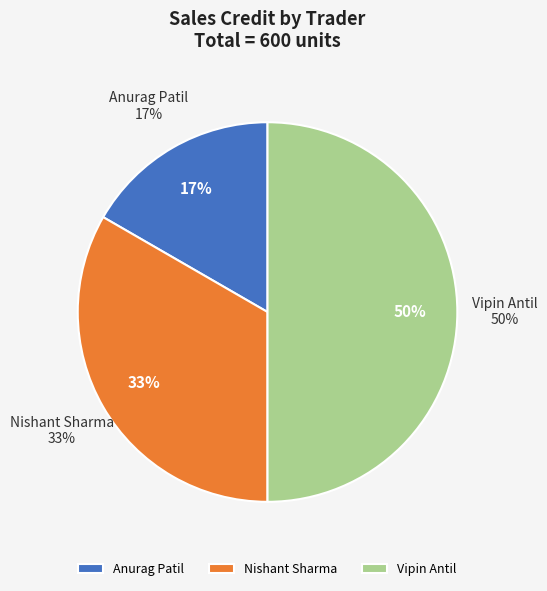

True or false: Anurag Patil accounts for 31% of the total.

False